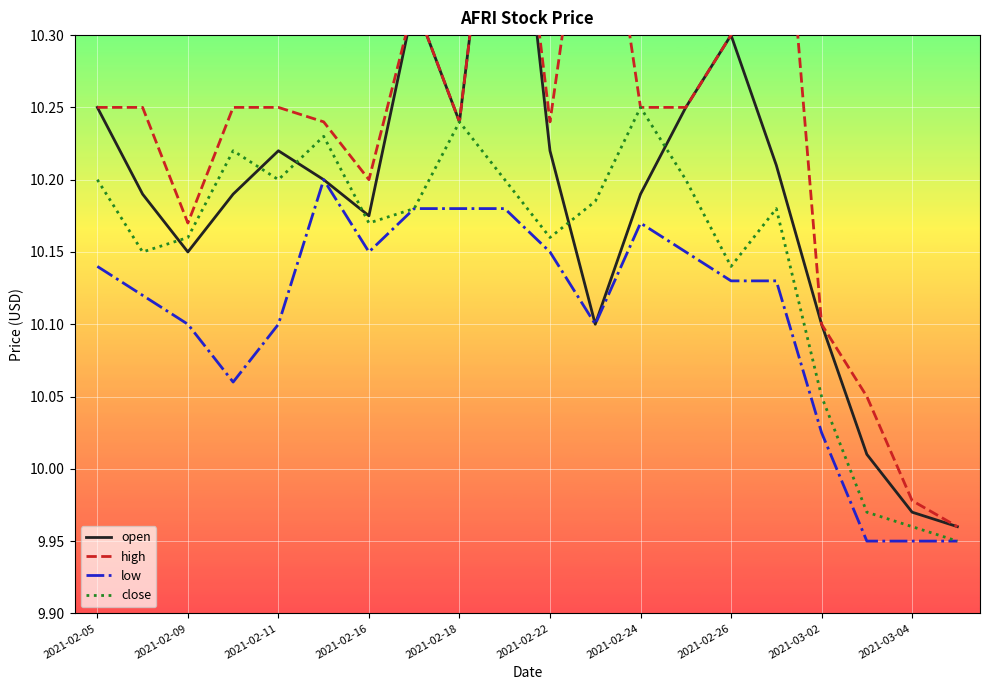

At which label is low closest to 10?

2021-03-02